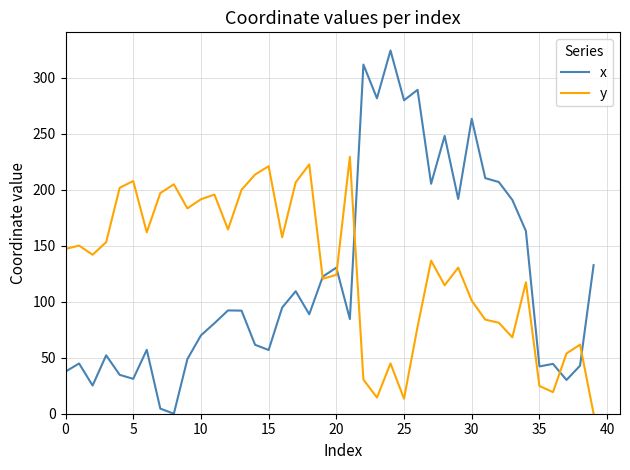

What is the greatest value displayed?

324.2